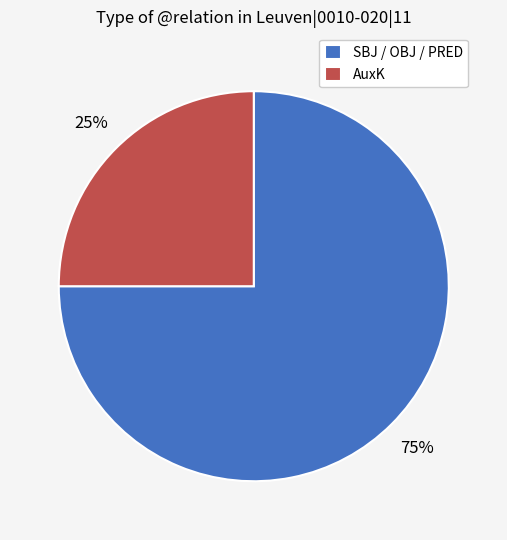

Which slice is the smallest?

AuxK